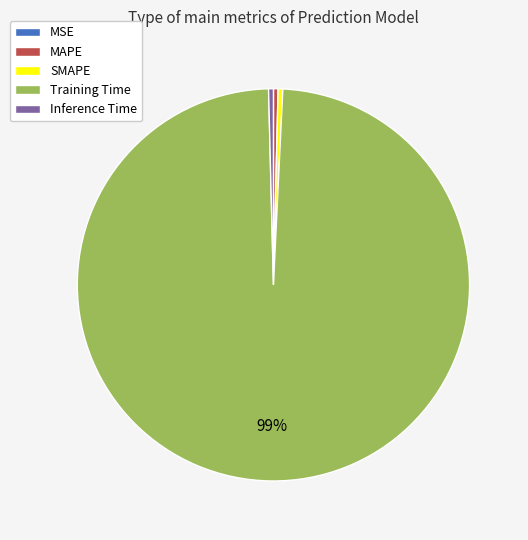

Combined, do SMAPE and Training Time account for over 50%?

Yes